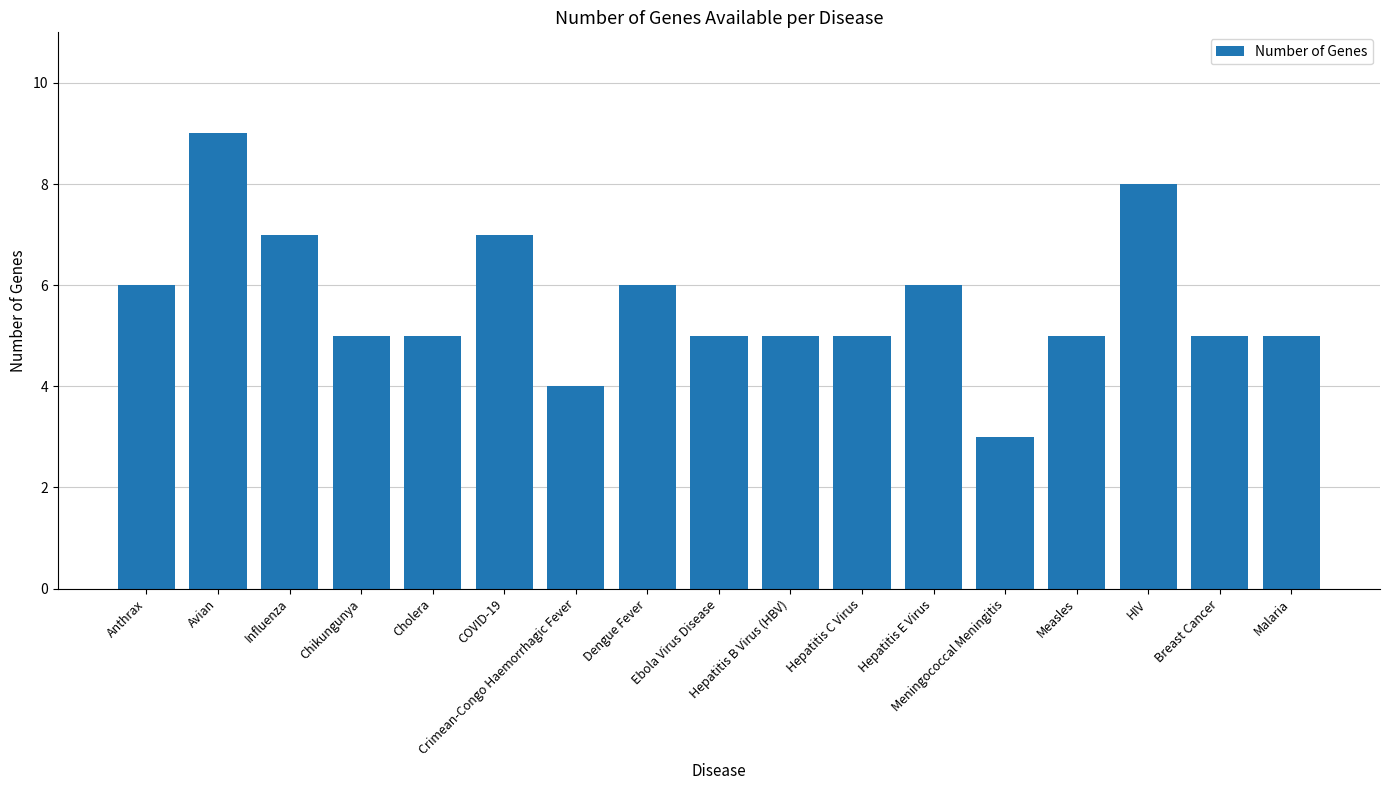

Count the number of categories in the chart.

17